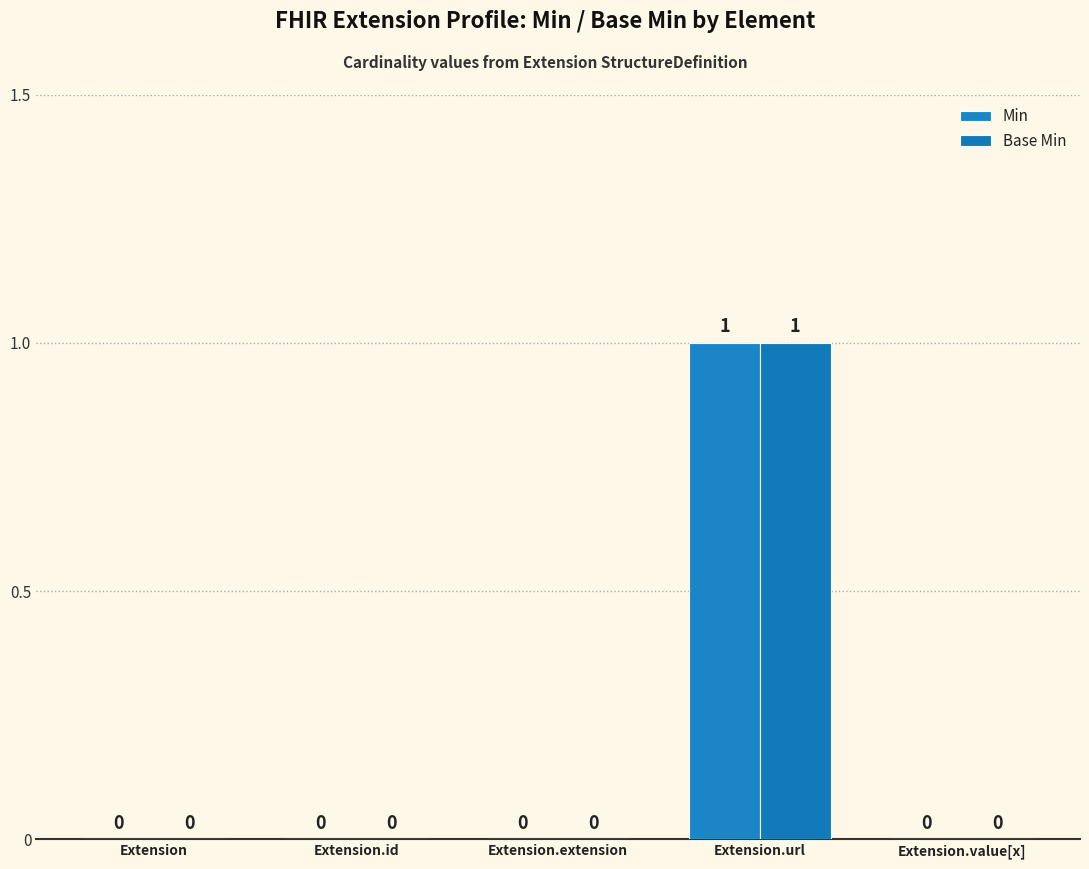

True or false: Min has a value of 0 at Extension.id.

True